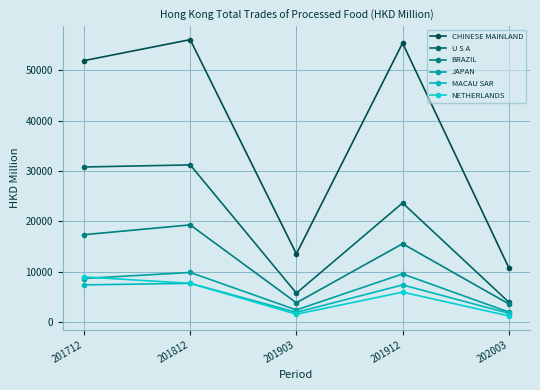

How many values in the CHINESE MAINLAND series are below 51953?

2